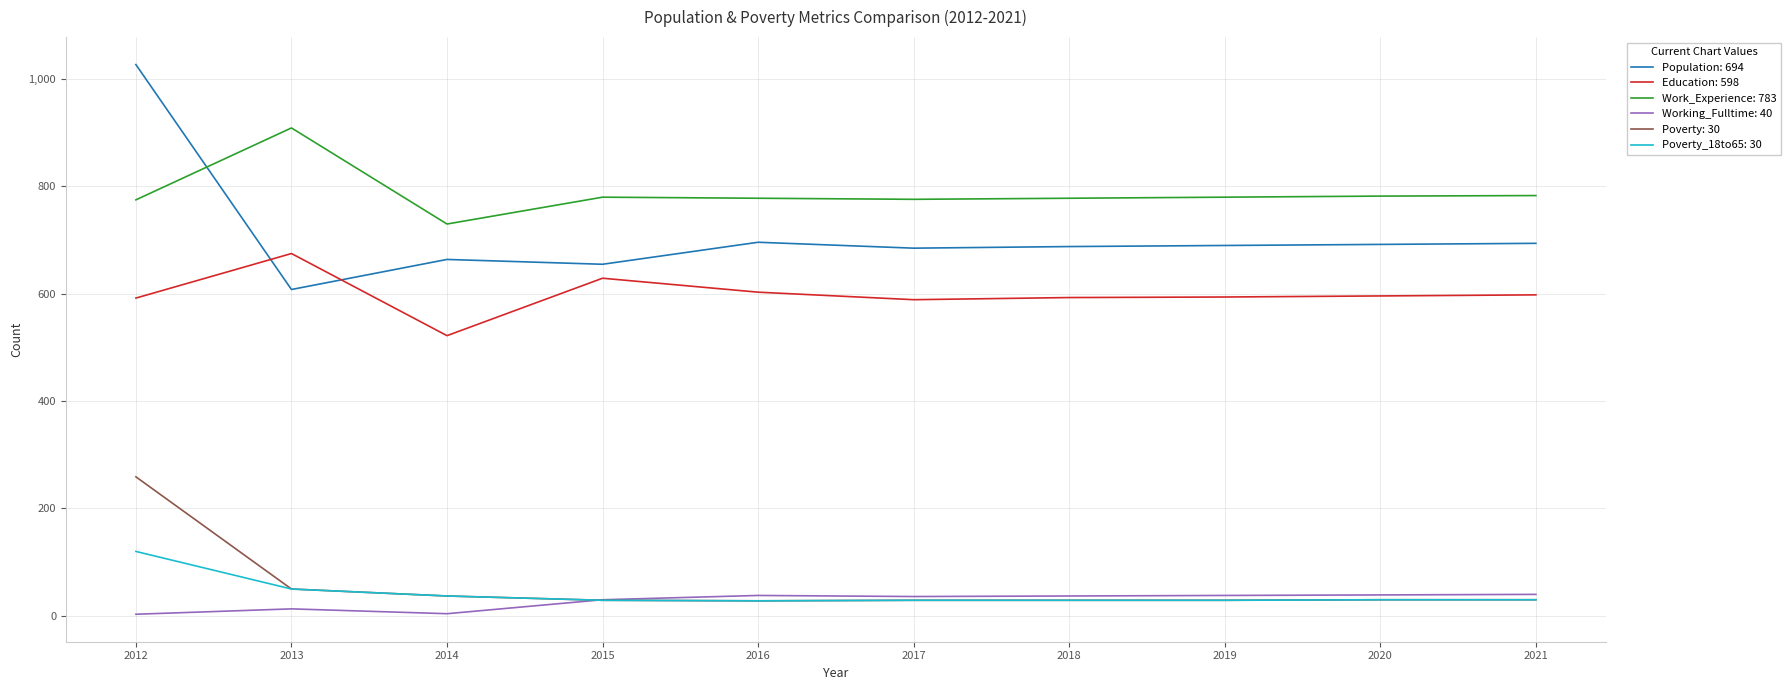

What is the greatest value displayed?

1027